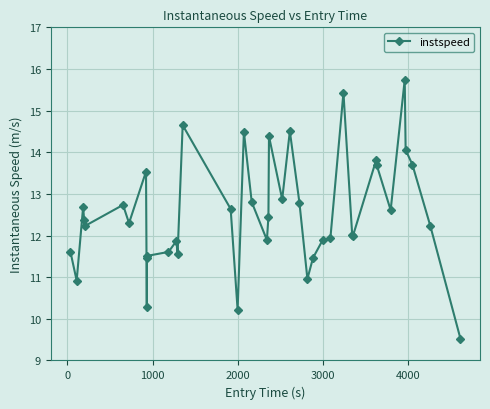

What is the average value?

12.5